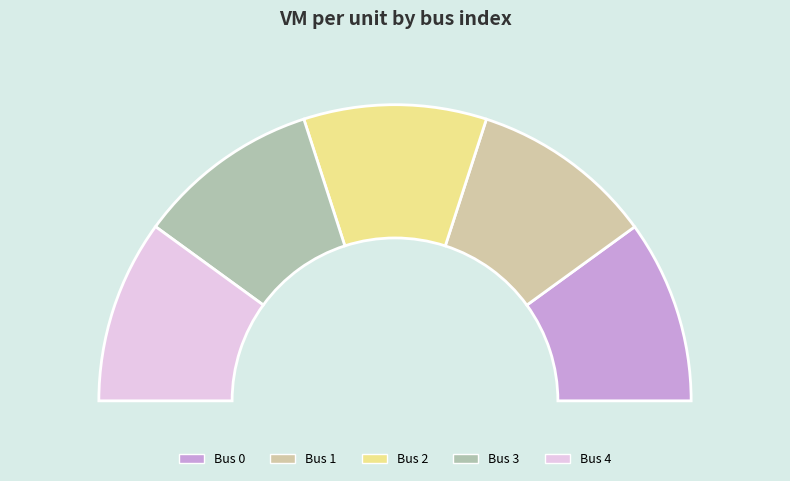

How many segments does this pie chart have?

5